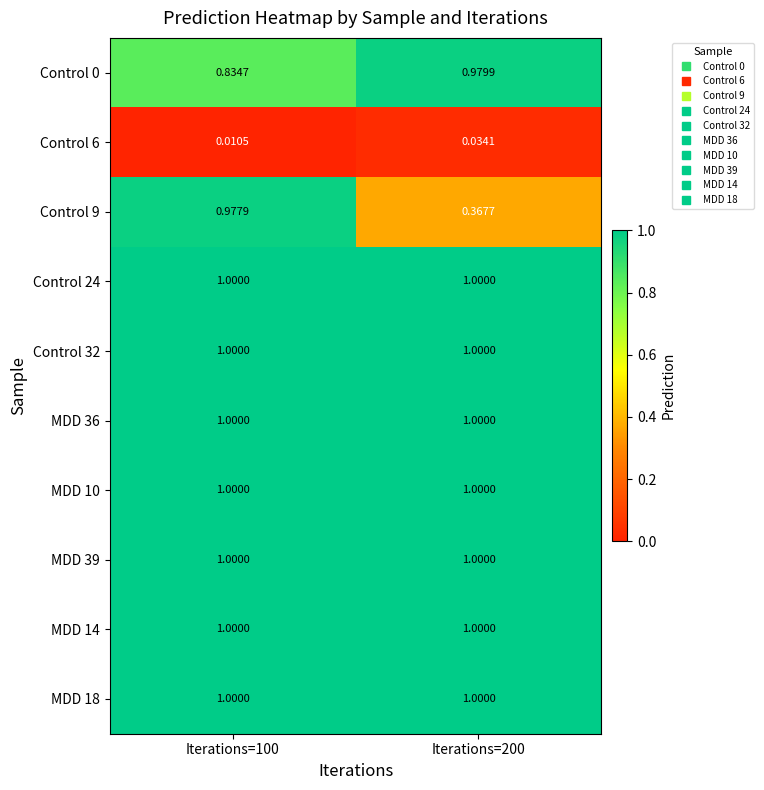

Reading left to right, what are all the values shown in this chart?

Control 0: Iterations=100=0.8	Iterations=200=1.0
Control 6: Iterations=100=0.0	Iterations=200=0.0
Control 9: Iterations=100=1.0	Iterations=200=0.4
Control 24: Iterations=100=1.0	Iterations=200=1.0
Control 32: Iterations=100=1.0	Iterations=200=1.0
MDD 36: Iterations=100=1.0	Iterations=200=1.0
MDD 10: Iterations=100=1.0	Iterations=200=1.0
MDD 39: Iterations=100=1.0	Iterations=200=1.0
MDD 14: Iterations=100=1.0	Iterations=200=1.0
MDD 18: Iterations=100=1.0	Iterations=200=1.0